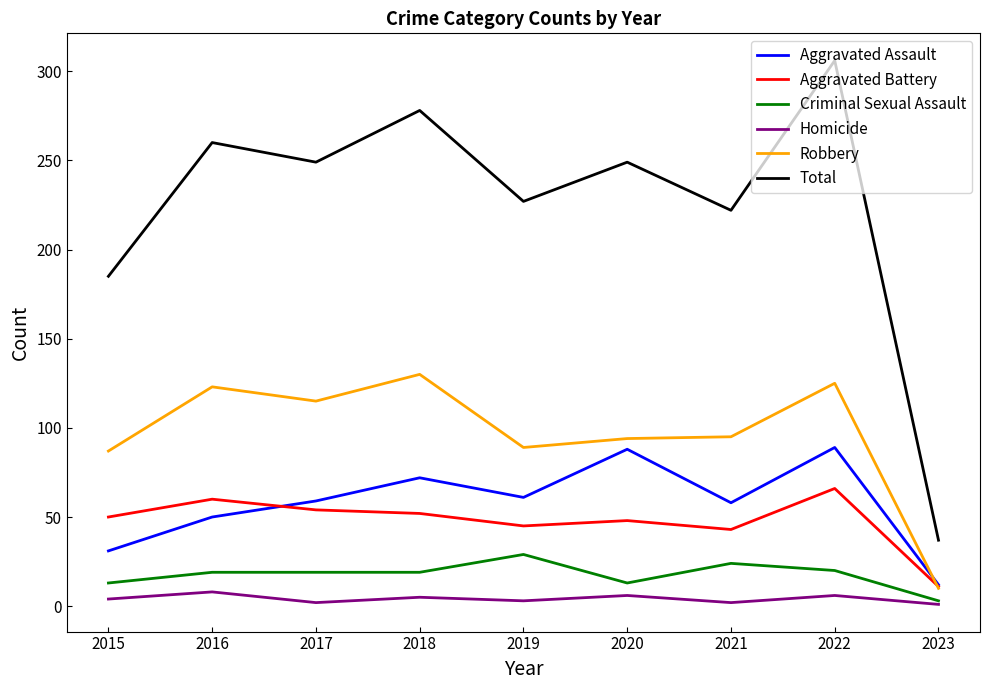

Which series changed the most between 2018 and 2019?

Total